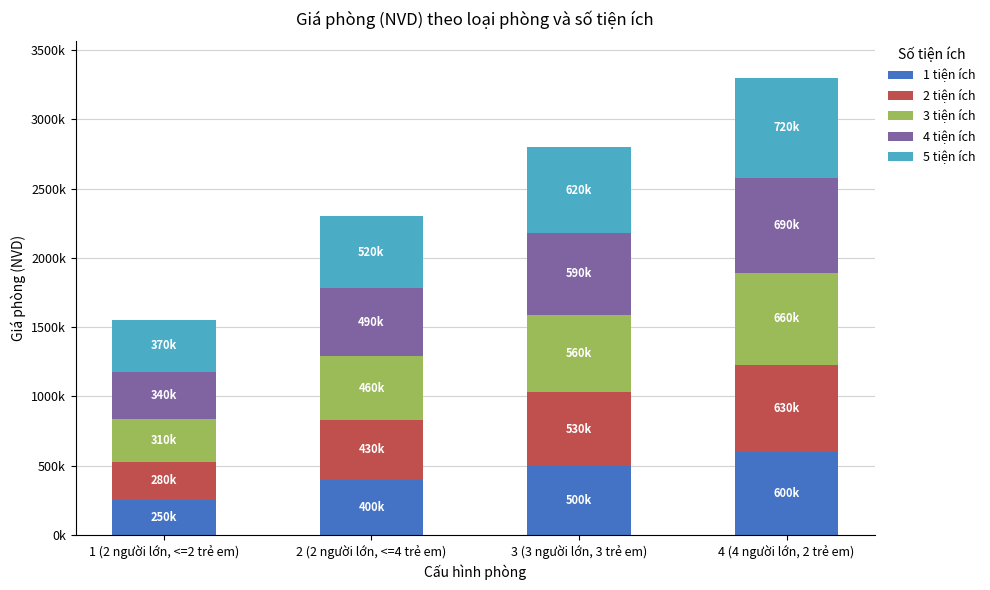

What is the total value across all series at 1 (2 người lớn, <=2 trẻ em)?

1550000